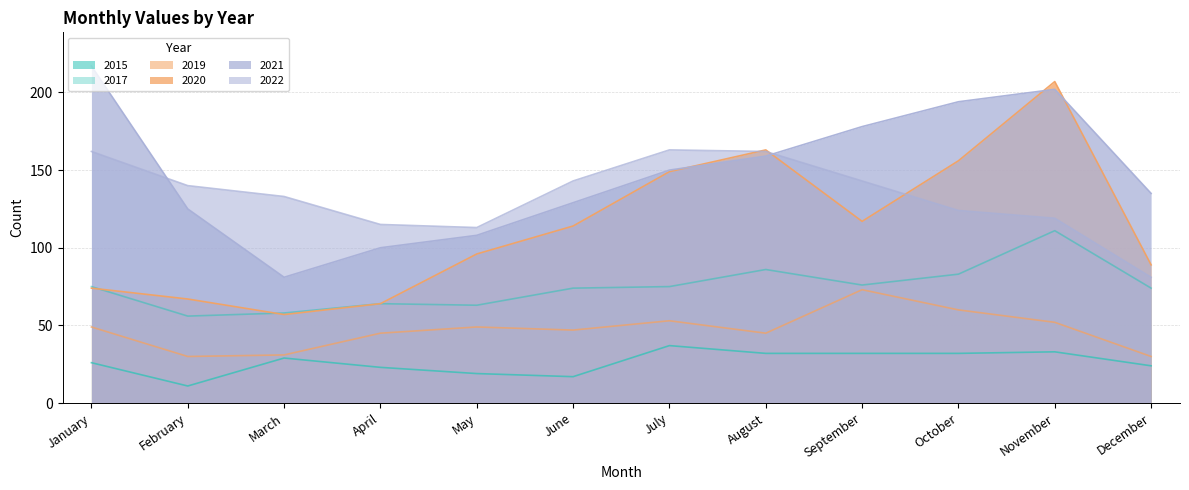

What is the total value across all series at February?

429